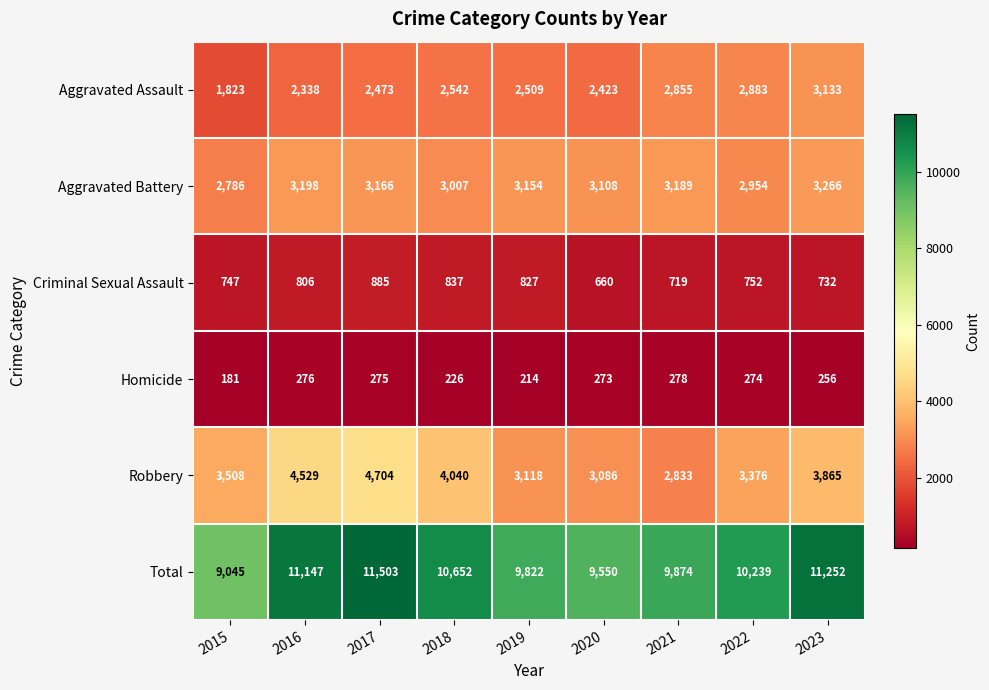

True or false: Aggravated Battery has a value of 1974 at 2022.

False